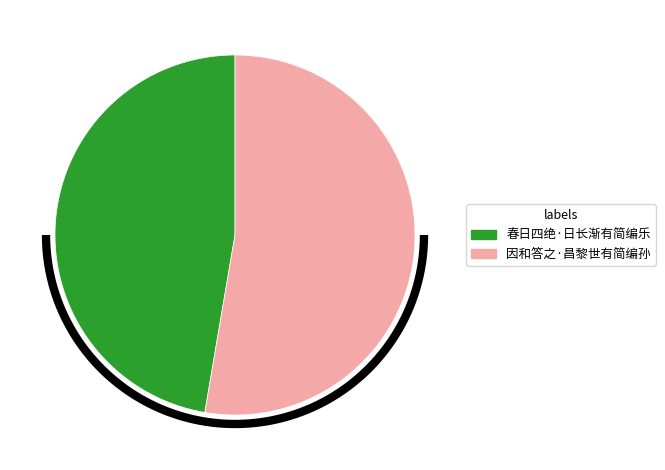

Between 因和答之·昌黎世有简编孙 and 春日四绝·日长渐有简编乐, which is larger?

因和答之·昌黎世有简编孙